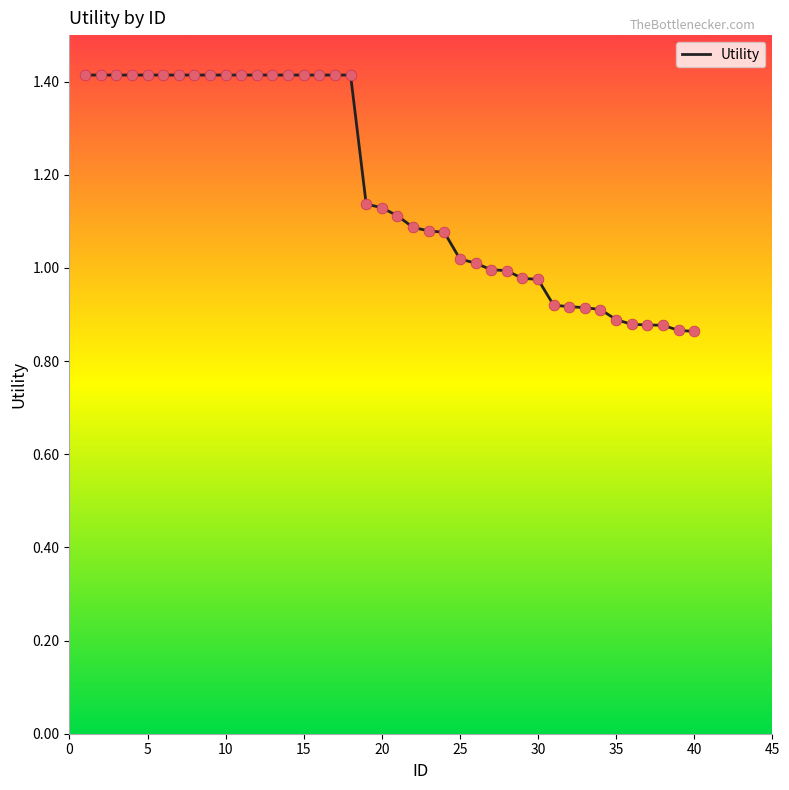

What is the maximum value shown in the chart?

1.4